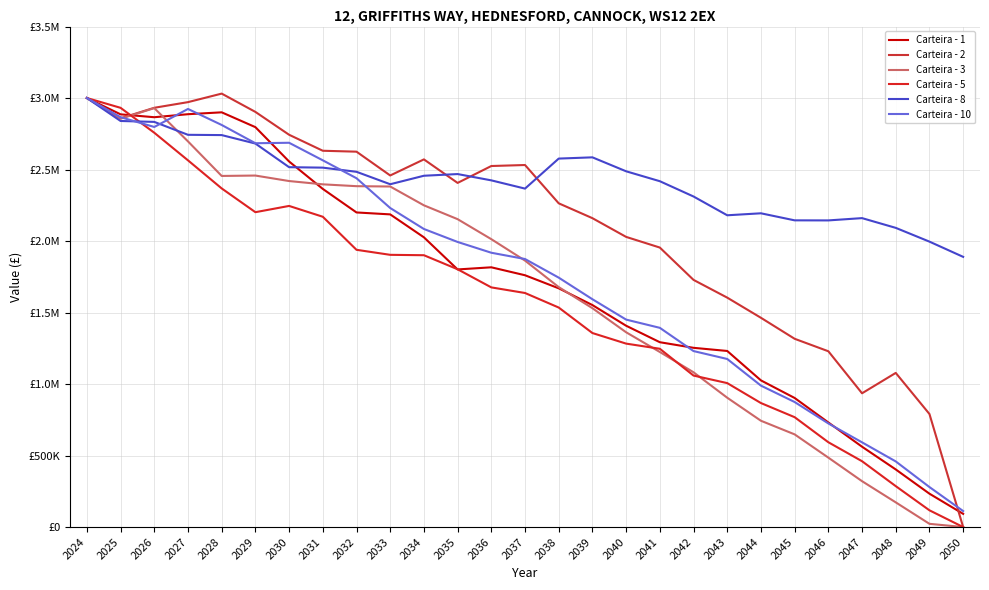

The Carteira - 2 series shows 1954838.6 at 2025. True or false?

False